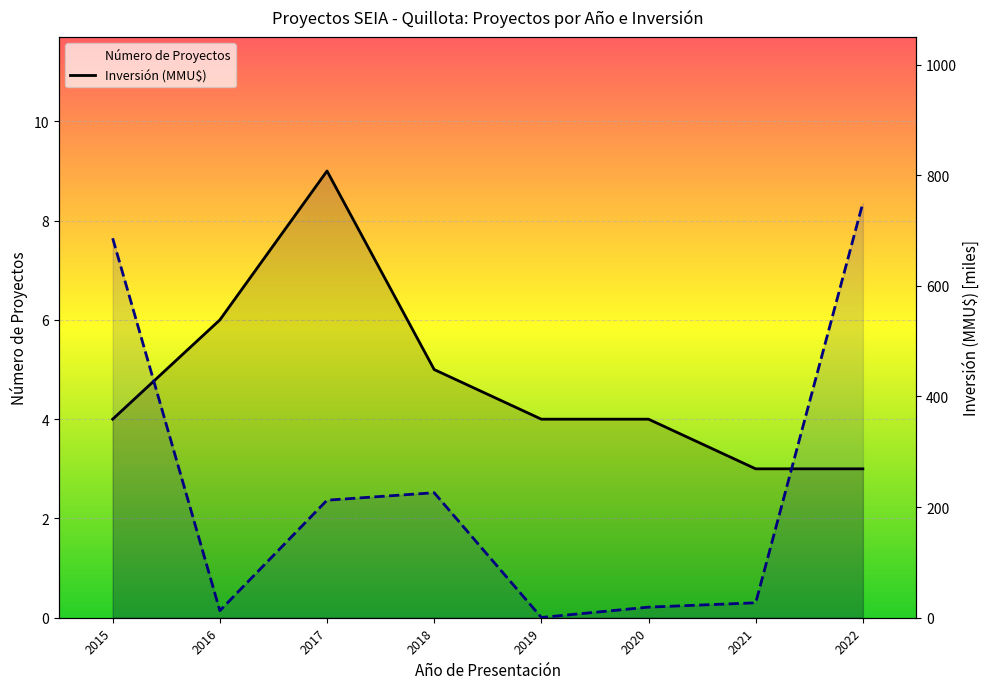

True or false: Número de Proyectos has more than 1 interior local peaks.

False